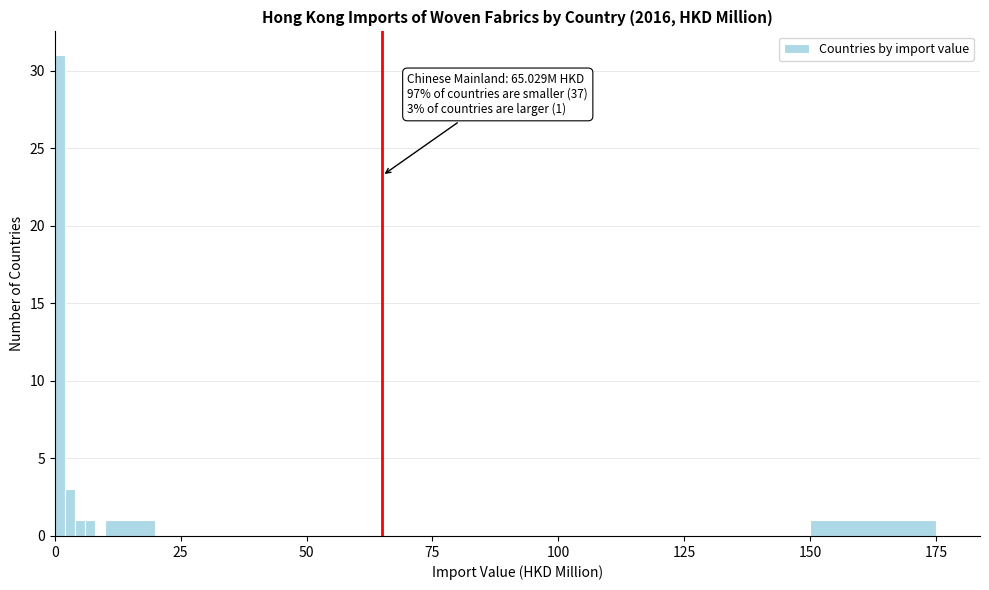

Around what value on the x-axis is the tallest bar? Give the approximate position of its centre, as read against the axis.

0